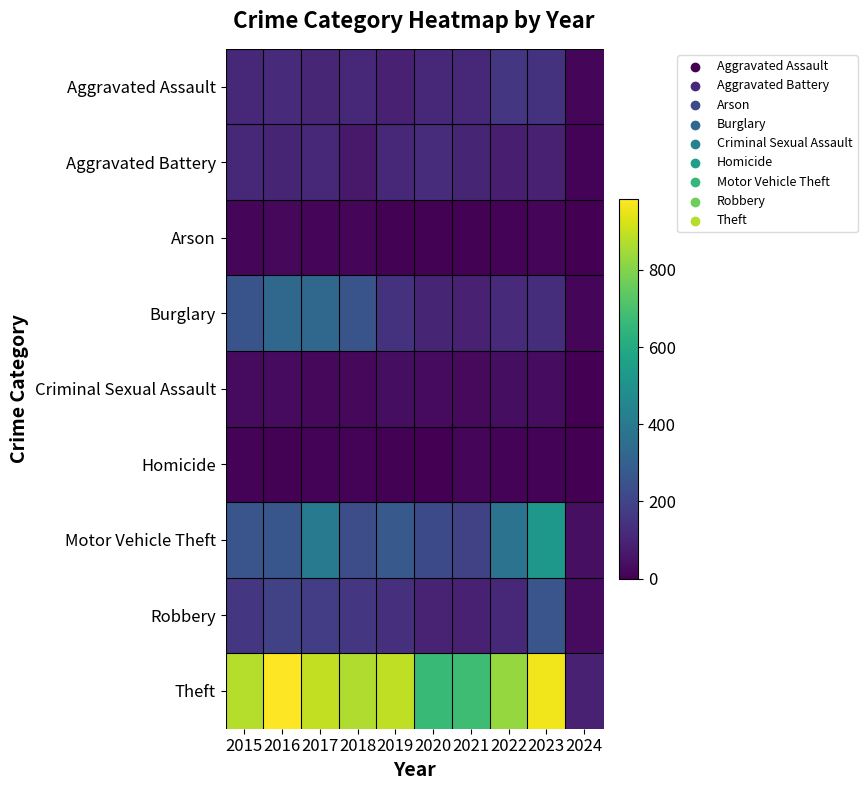

Reading right to left, list all the values displayed in this chart.

Aggravated Assault: 2024=19	2023=145	2022=154	2021=115	2020=113	2019=92	2018=115	2017=105	2016=118	2015=110
Aggravated Battery: 2024=8	2023=92	2022=81	2021=100	2020=125	2019=108	2018=67	2017=108	2016=102	2015=108
Arson: 2024=0	2023=15	2022=11	2021=6	2020=4	2019=5	2018=12	2017=14	2016=20	2015=13
Burglary: 2024=16	2023=130	2022=116	2021=90	2020=100	2019=143	2018=257	2017=329	2016=333	2015=254
Criminal Sexual Assault: 2024=1	2023=32	2022=35	2021=26	2020=28	2019=35	2018=21	2017=21	2016=30	2015=28
Homicide: 2024=0	2023=9	2022=9	2021=13	2020=2	2019=5	2018=10	2017=8	2016=7	2015=9
Motor Vehicle Theft: 2024=39	2023=524	2022=376	2021=193	2020=221	2019=273	2018=231	2017=411	2016=265	2015=261
Robbery: 2024=27	2023=259	2022=111	2021=91	2020=97	2019=135	2018=155	2017=178	2016=194	2015=154
Theft: 2024=92	2023=962	2022=827	2021=678	2020=666	2019=891	2018=868	2017=892	2016=984	2015=874